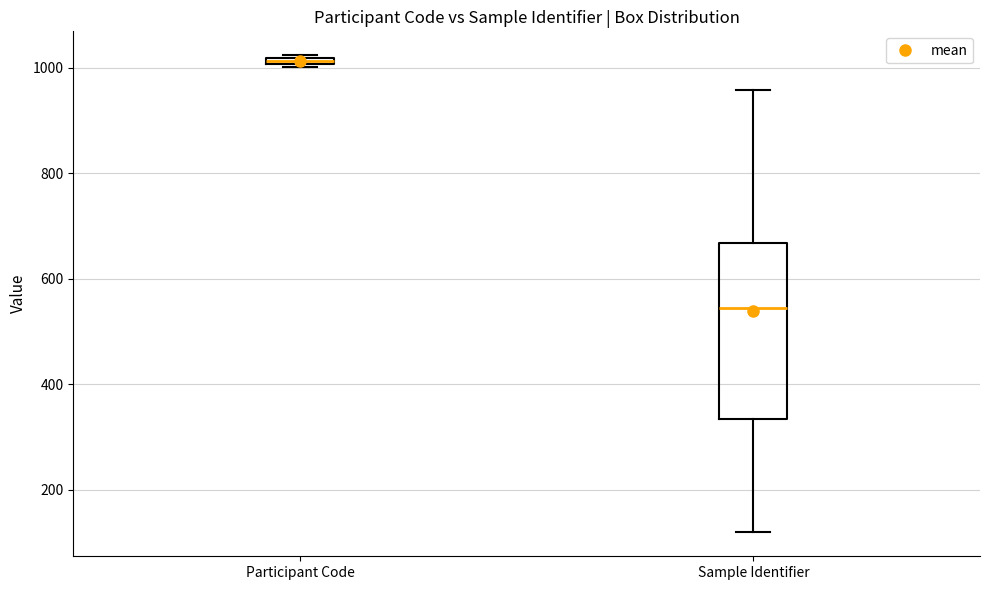

Which box is the tallest, from its lower edge to its upper edge?

Sample Identifier